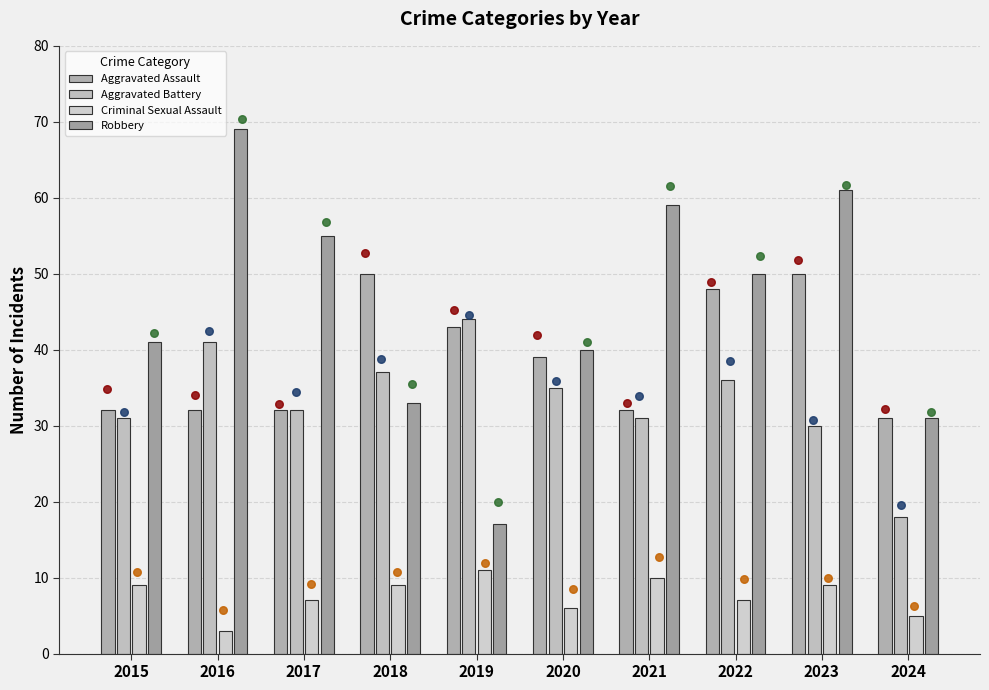

At which category is the sum across all series the highest?

2023